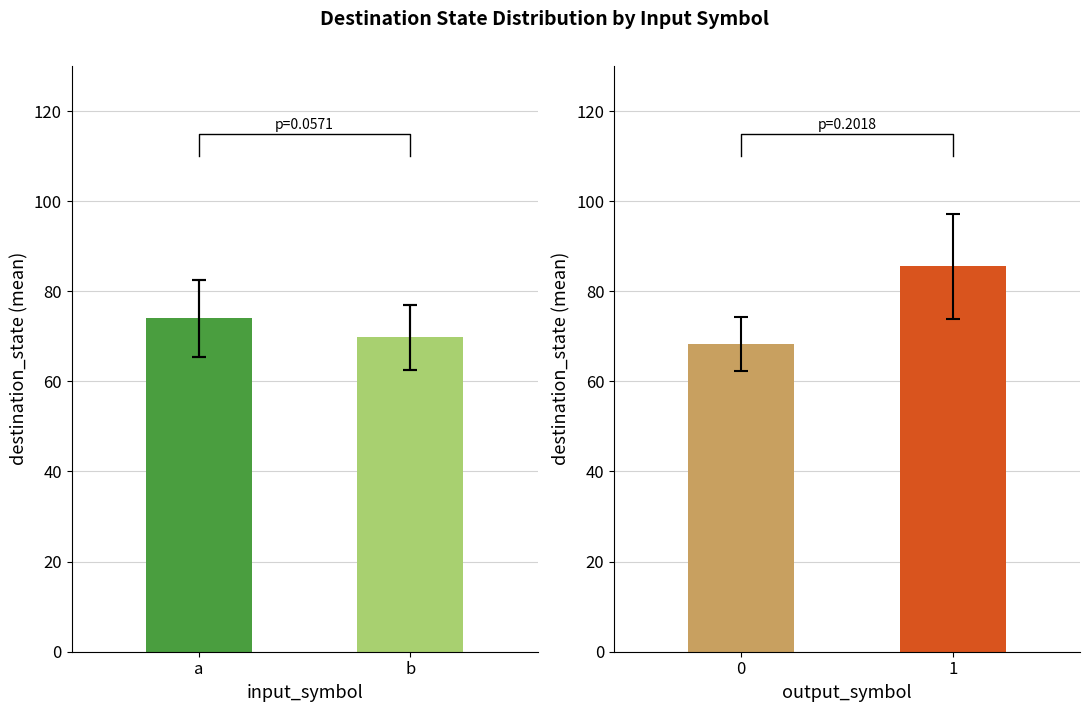

Does the chart contain stacked bars?

No